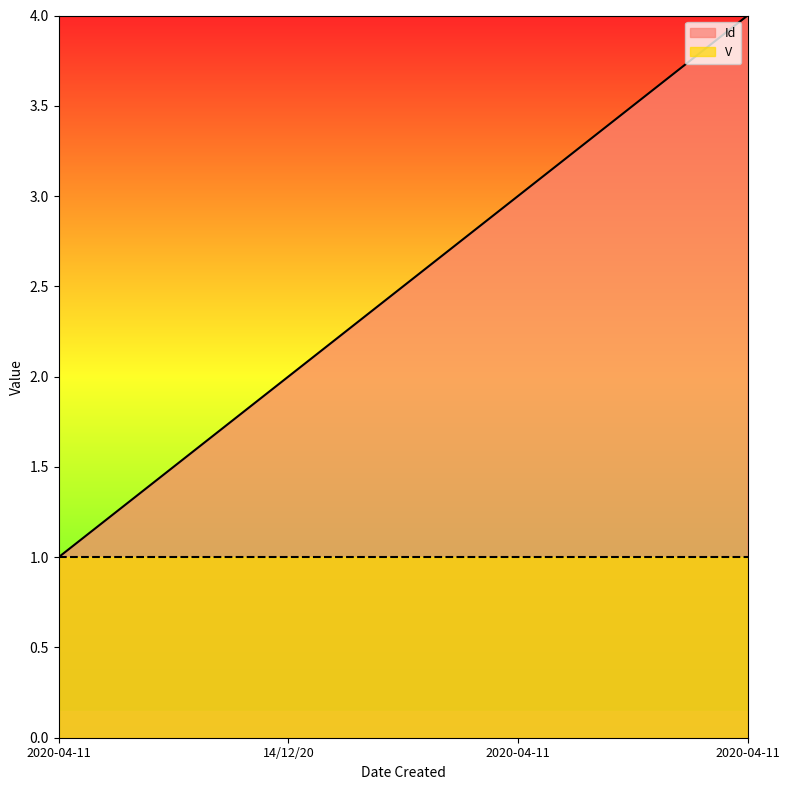

Is it true that the value at 2020-04-11 is 2?

False